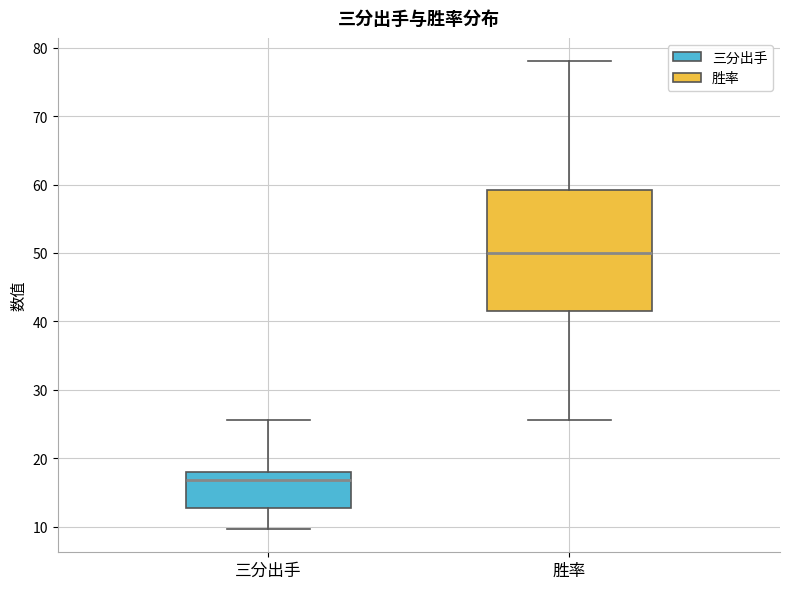

Comparing the boxes themselves (not the whiskers), which one is the tallest?

胜率